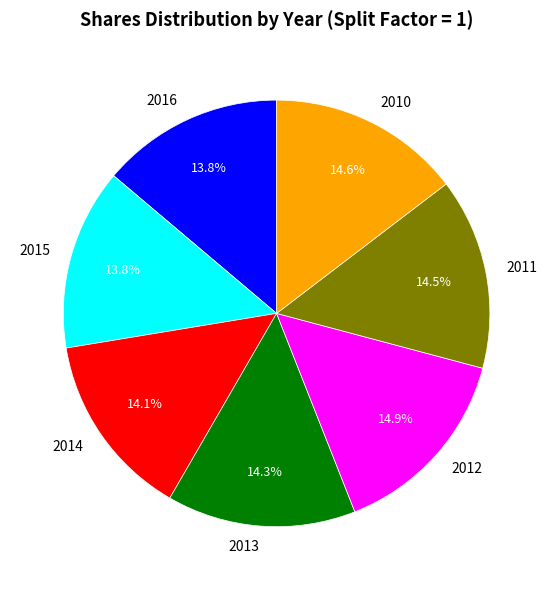

Does any single category account for the majority?

No